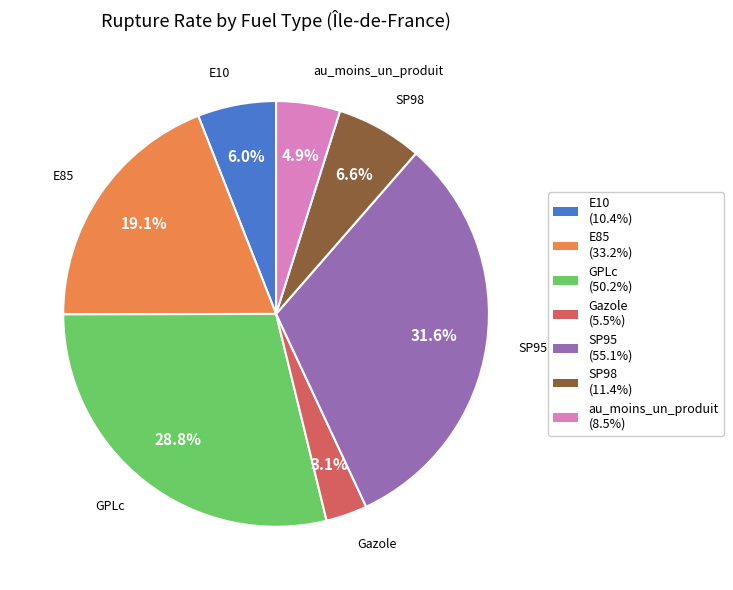

Is it true that SP98 is 1% of the pie?

False